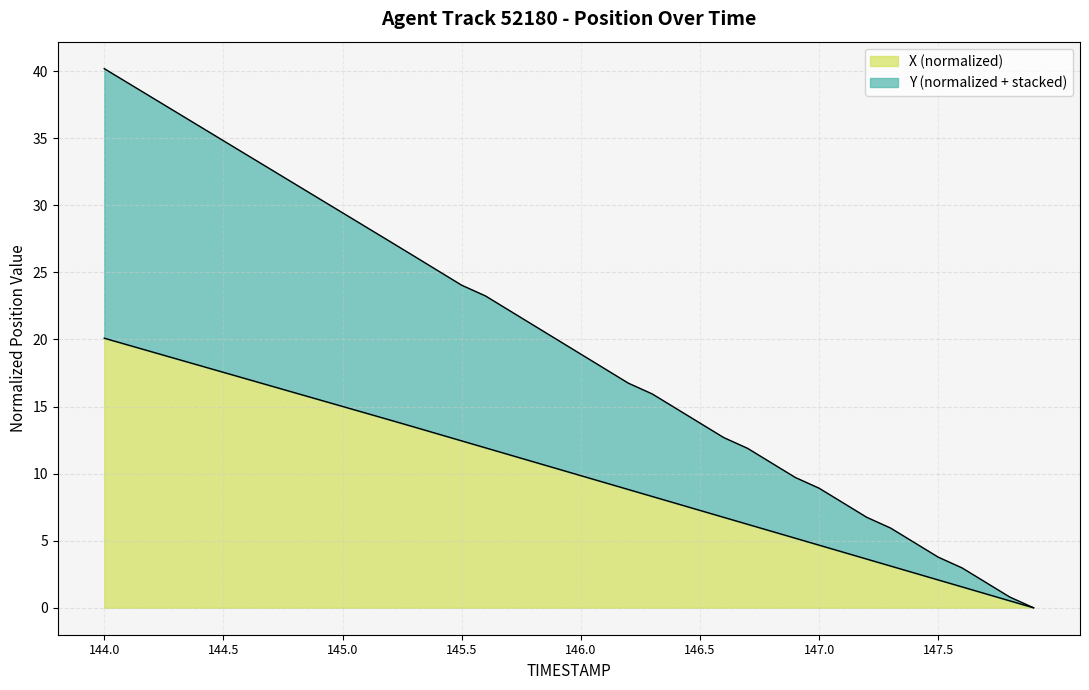

The value of Y at 146.0 is 31.9. True or false?

False